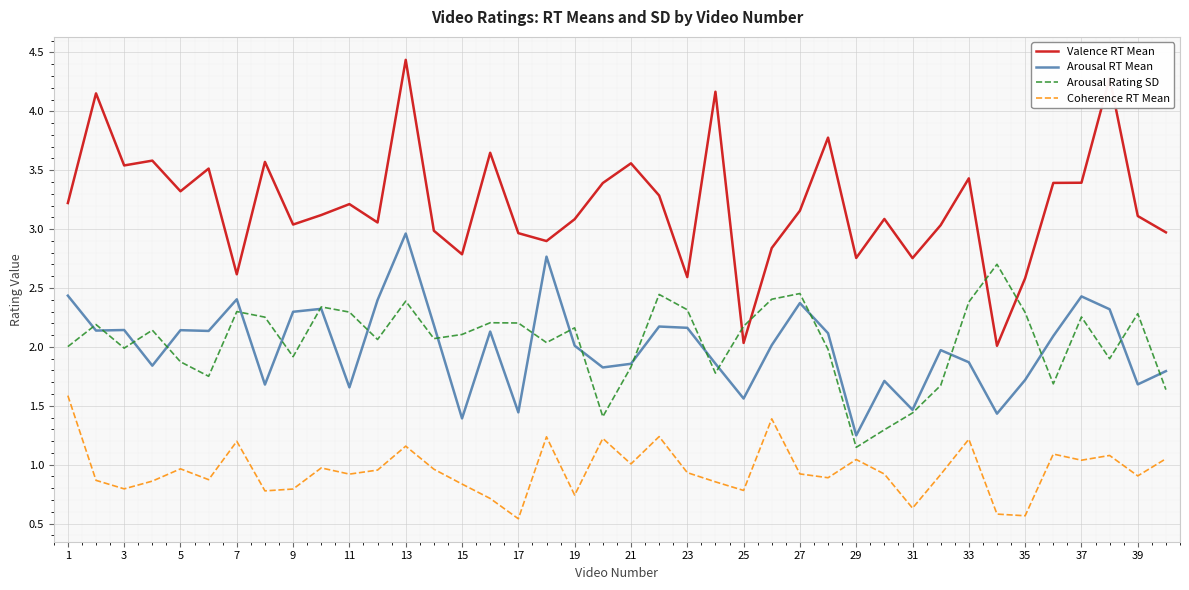

Which series has the largest total across all categories?

Valence RT Mean